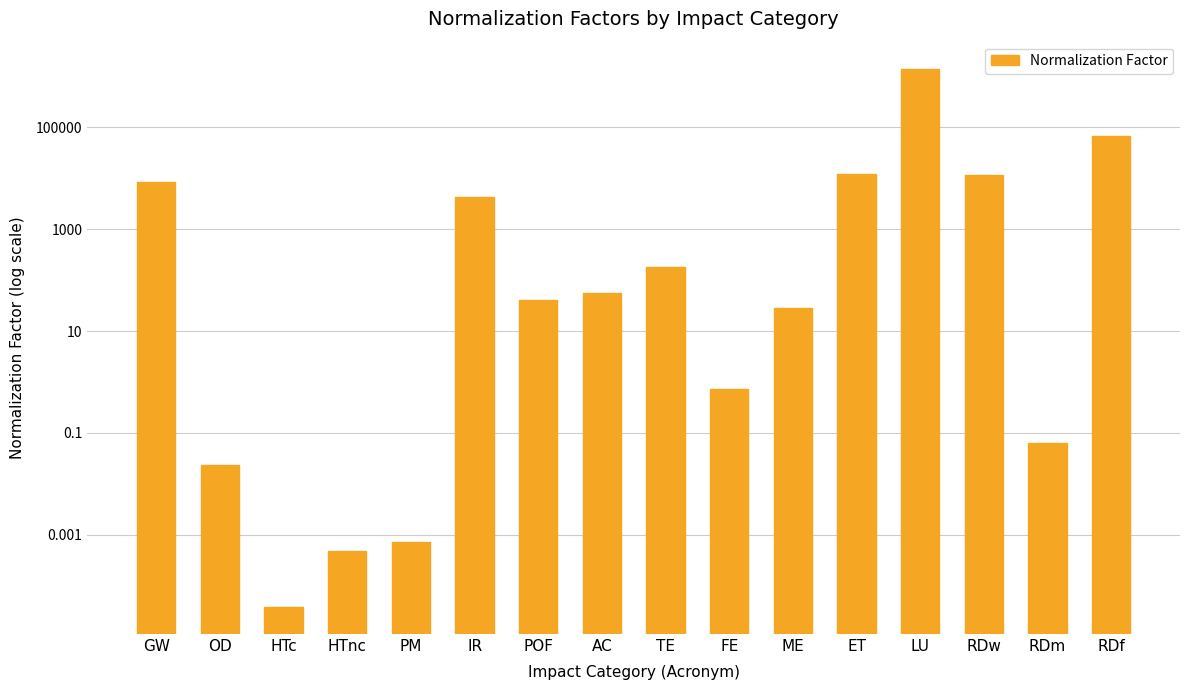

List the labels in order of value, largest first.

LU, RDf, ET, RDw, GW, IR, TE, AC, POF, ME, FE, RDm, OD, PM, HTnc, HTc